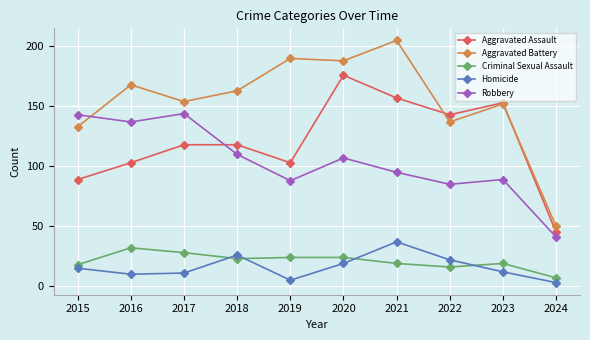

The value of Criminal Sexual Assault at 2016 is 7. True or false?

False